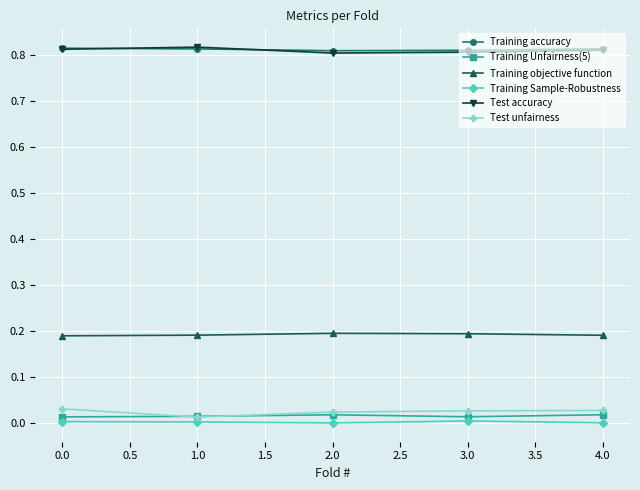

True or false: Test accuracy and Training Unfairness(5) intersect in this chart.

False